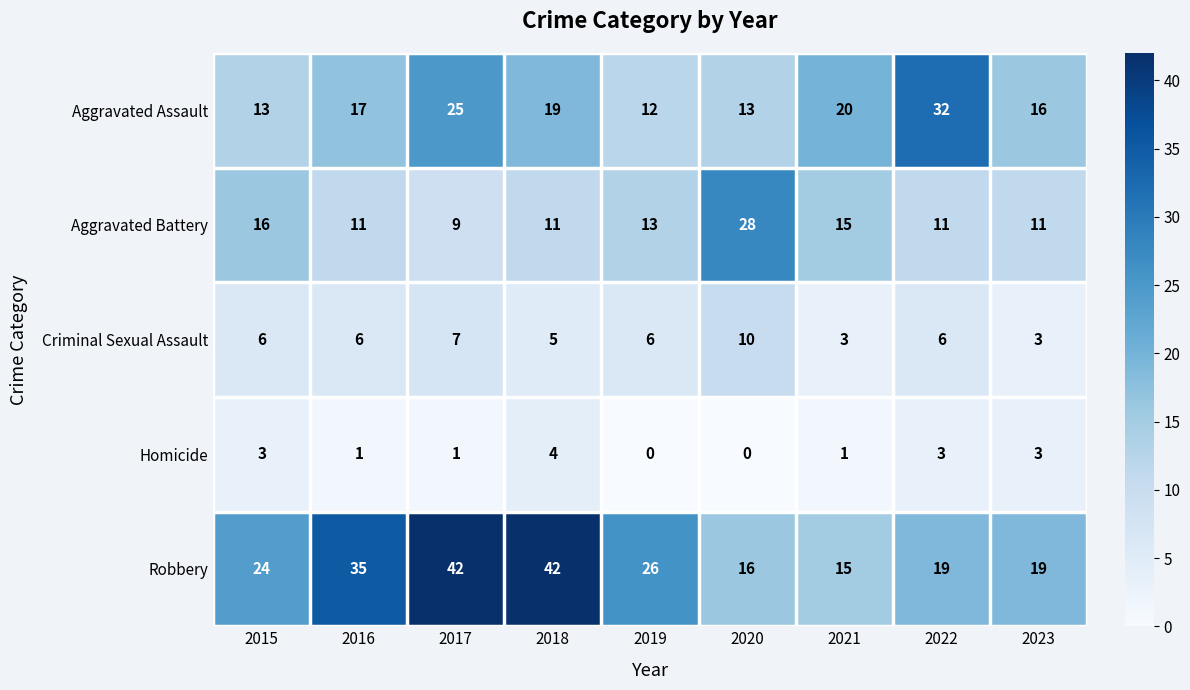

Which series has the widest spread of values?

Robbery